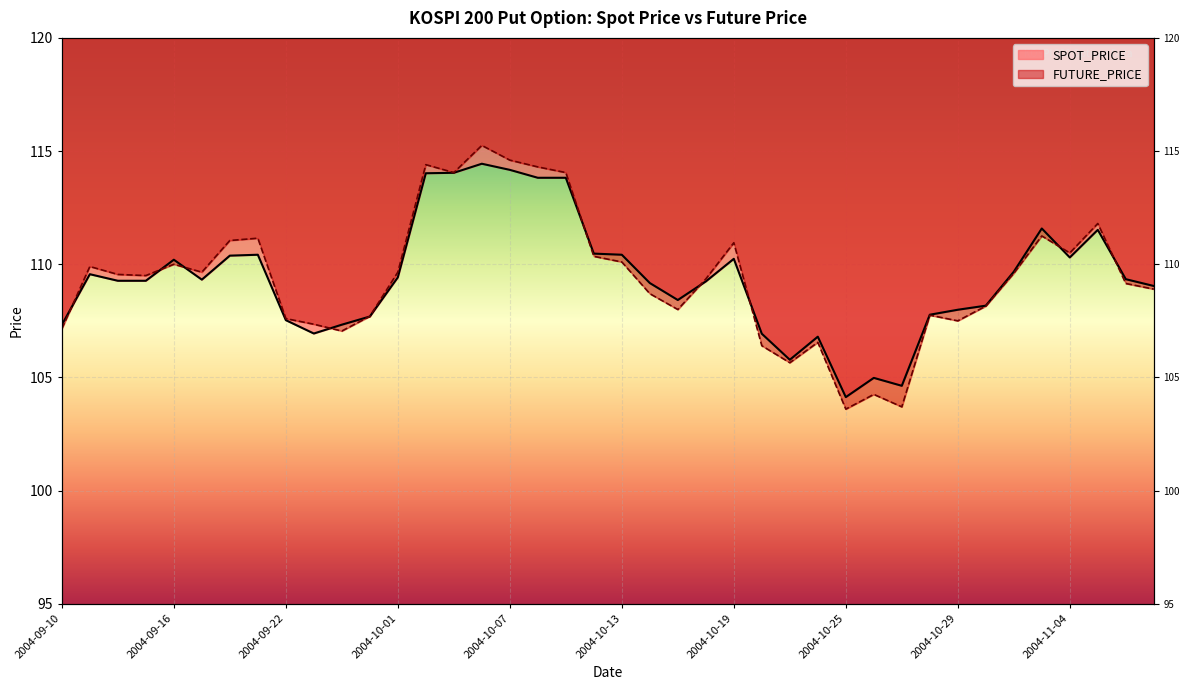

Which category has the lowest value in the SPOT_PRICE series?

2004-10-25